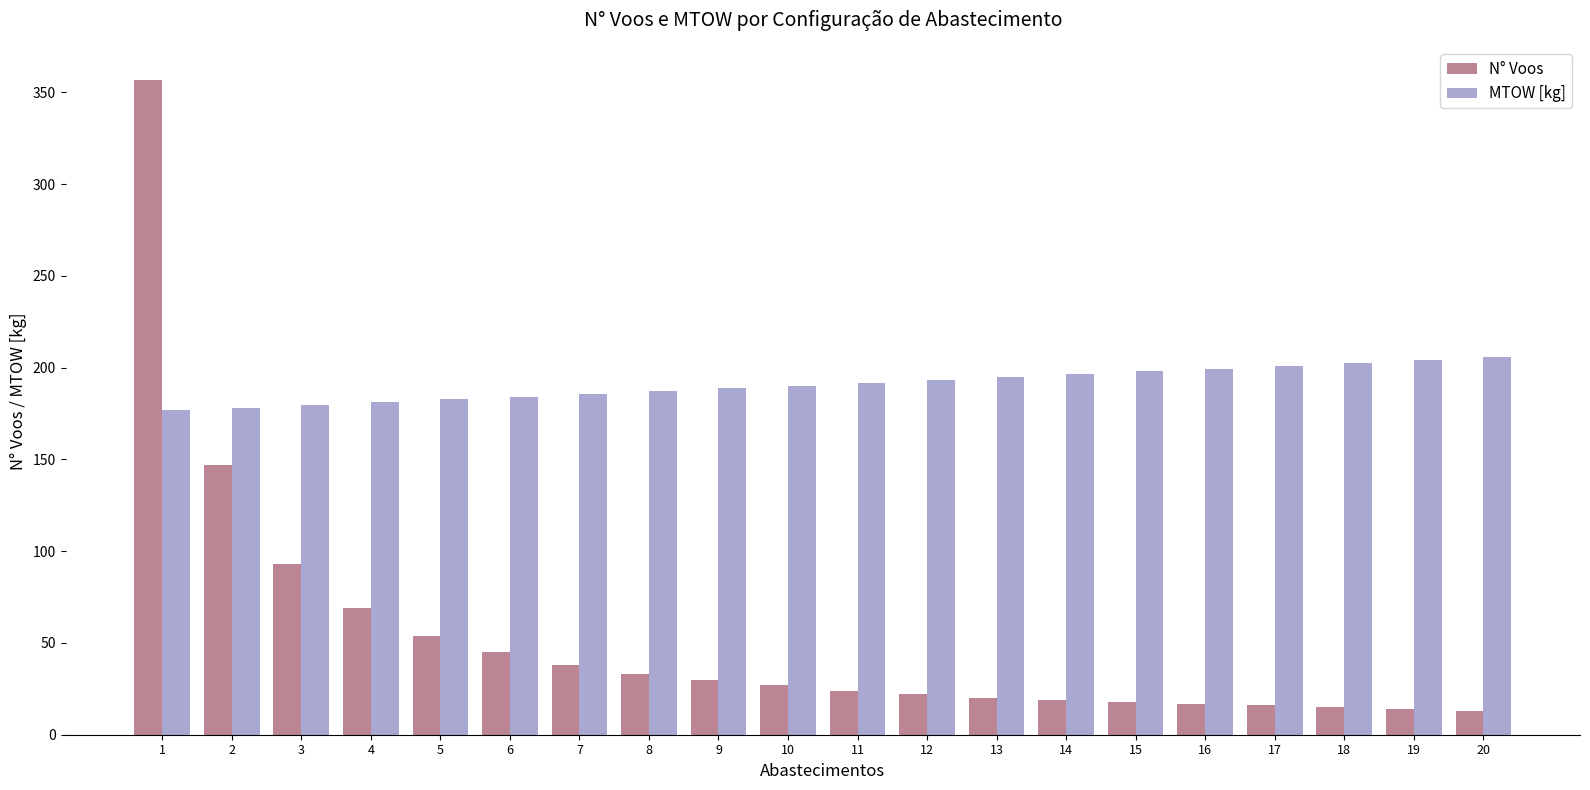

Which series has the largest range (max minus min)?

N° Voos